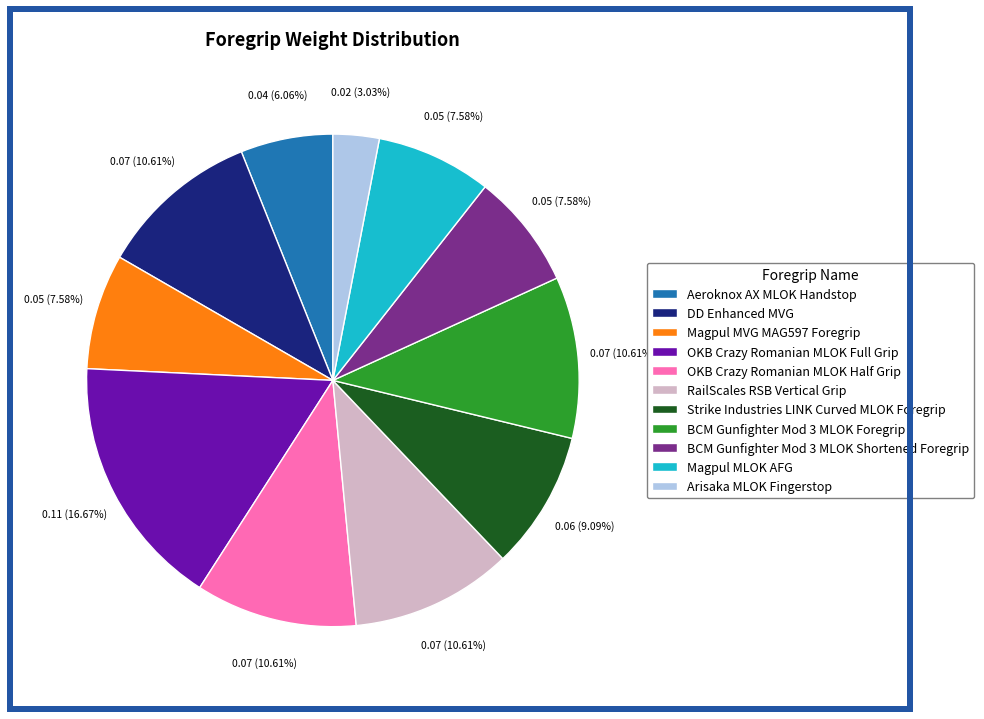

Which category has the biggest portion of the pie?

OKB Crazy Romanian MLOK Full Grip